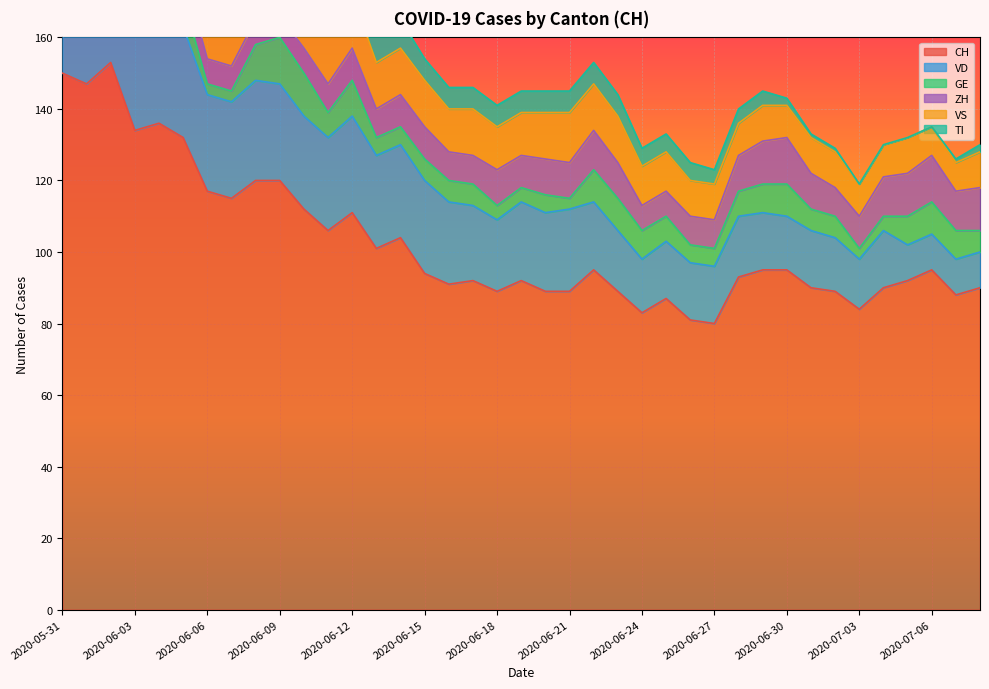

What is the total value across all series at 2020-06-04?

218